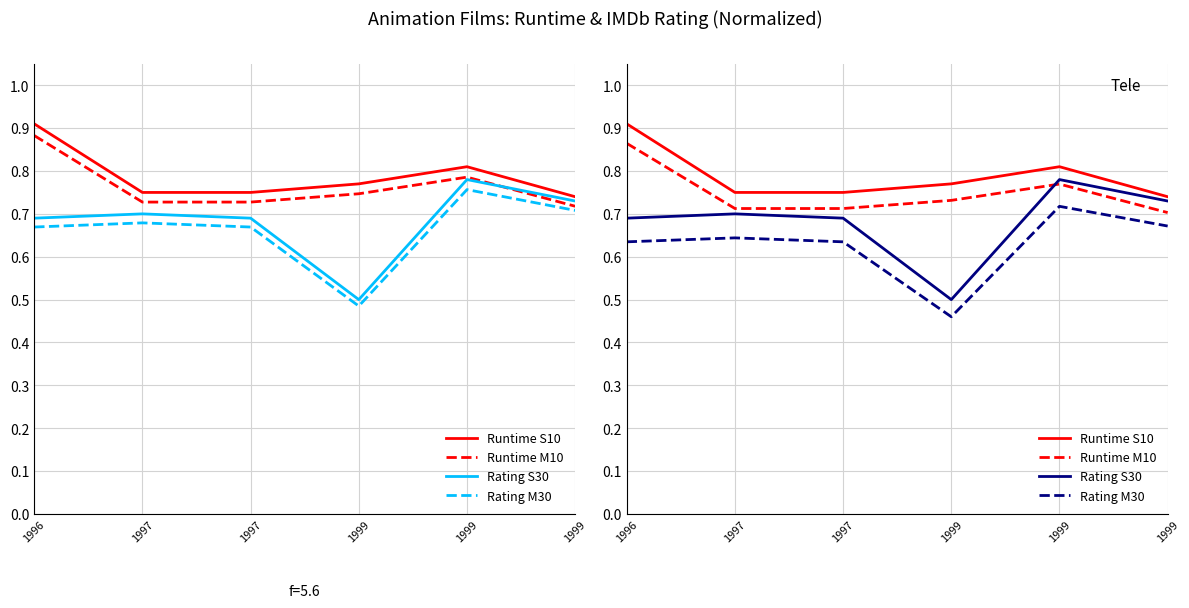

What is the value of the Rating S30 point at the 3rd from the left?

0.7